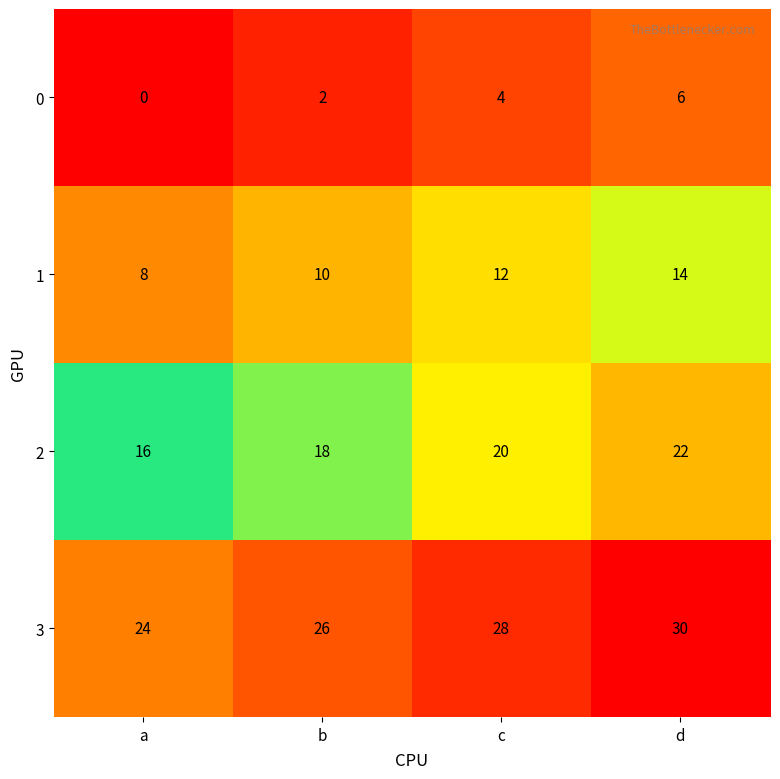

Reading left to right, extract all data points from this chart.

0: 0	2	4	6
1: 8	10	12	14
2: 16	18	20	22
3: 24	26	28	30